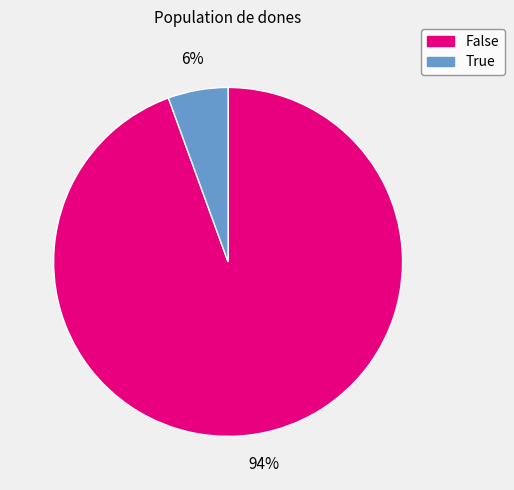

Is the sum of False and True greater than half?

Yes